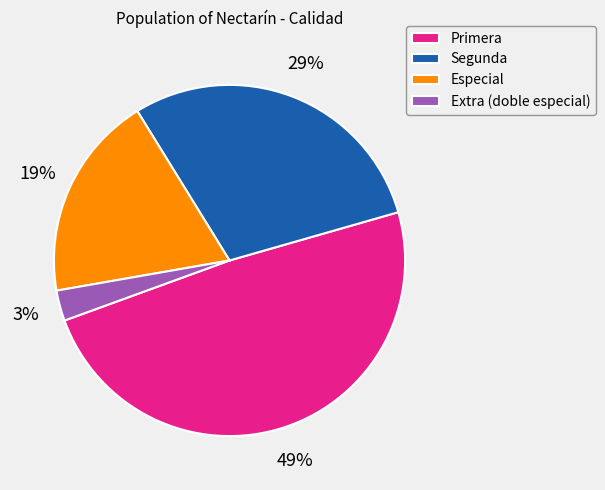

True or false: Especial accounts for 1% of the total.

False